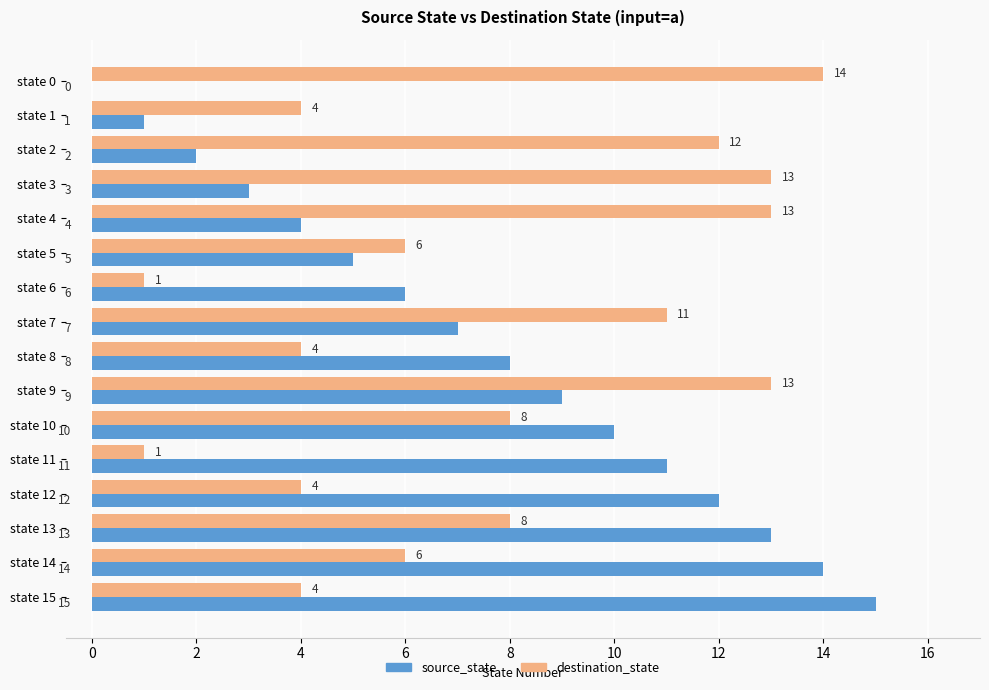

What is the sum of all source_state values?

120